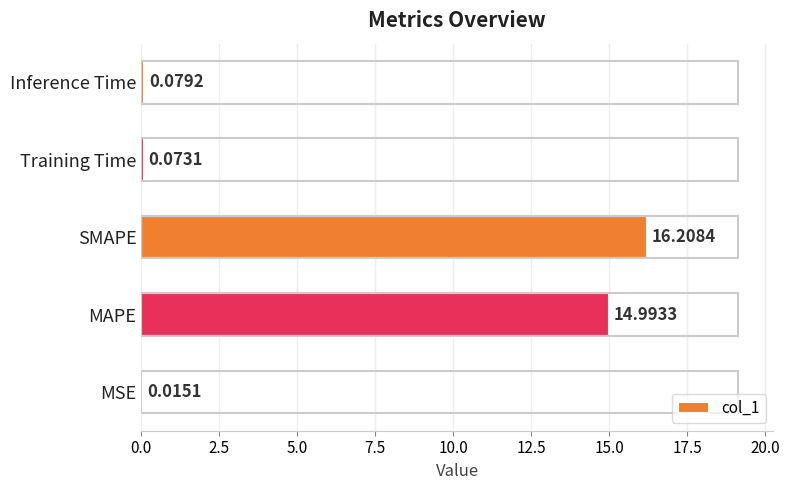

Between Training Time and SMAPE, which is larger?

SMAPE